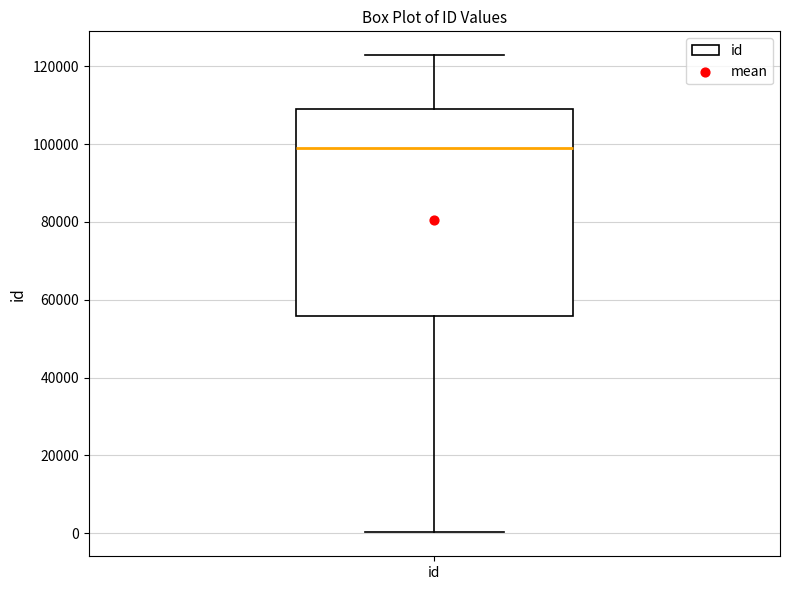

Transcribe this box plot: give where the median line is, the range the box spans, and where the two whiskers end, as read against the y-axis. The values are not printed on the chart, so give them approximately, as read against the axis.

median 98000, box 56000 to 110000, whiskers 0 to 122000